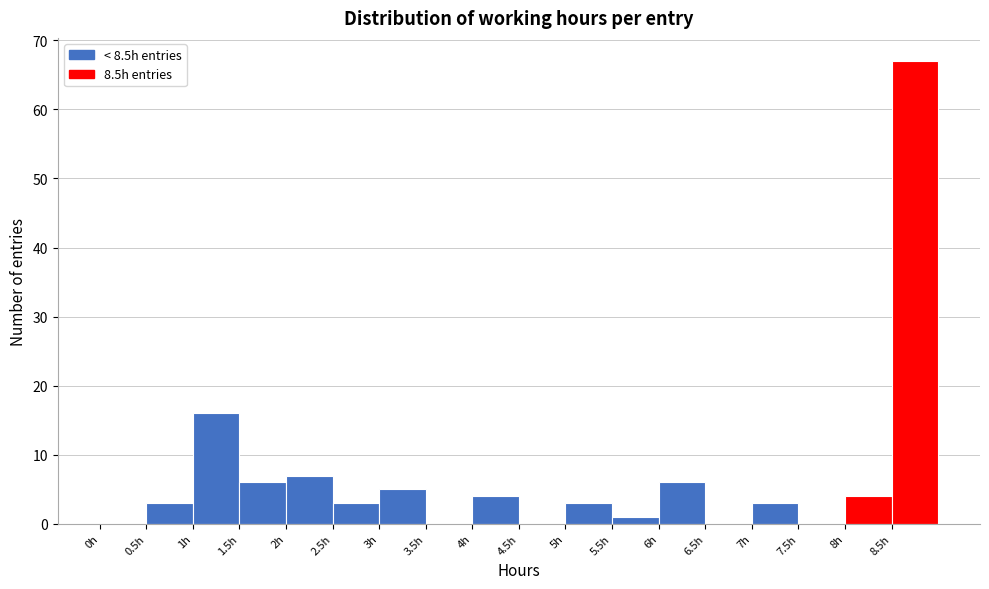

Reading left to right, transcribe this chart: for each bar, give the range it covers on the x-axis and its height. The values are not printed on the chart, so give them approximately, as read against the axis.

0.0 to 0.5: 0
0.5 to 1.0: 3
1.0 to 1.5: 16
1.5 to 2.0: 6
2.0 to 2.5: 7
2.5 to 3.0: 3
3.0 to 3.5: 5
3.5 to 4.0: 0
4.0 to 4.5: 4
4.5 to 5.0: 0
5.0 to 5.5: 3
5.5 to 6.0: 1
6.0 to 6.5: 6
6.5 to 7.0: 0
7.0 to 7.5: 3
7.5 to 8.0: 0
8.0 to 8.5: 4
8.5 to 9.0: 67